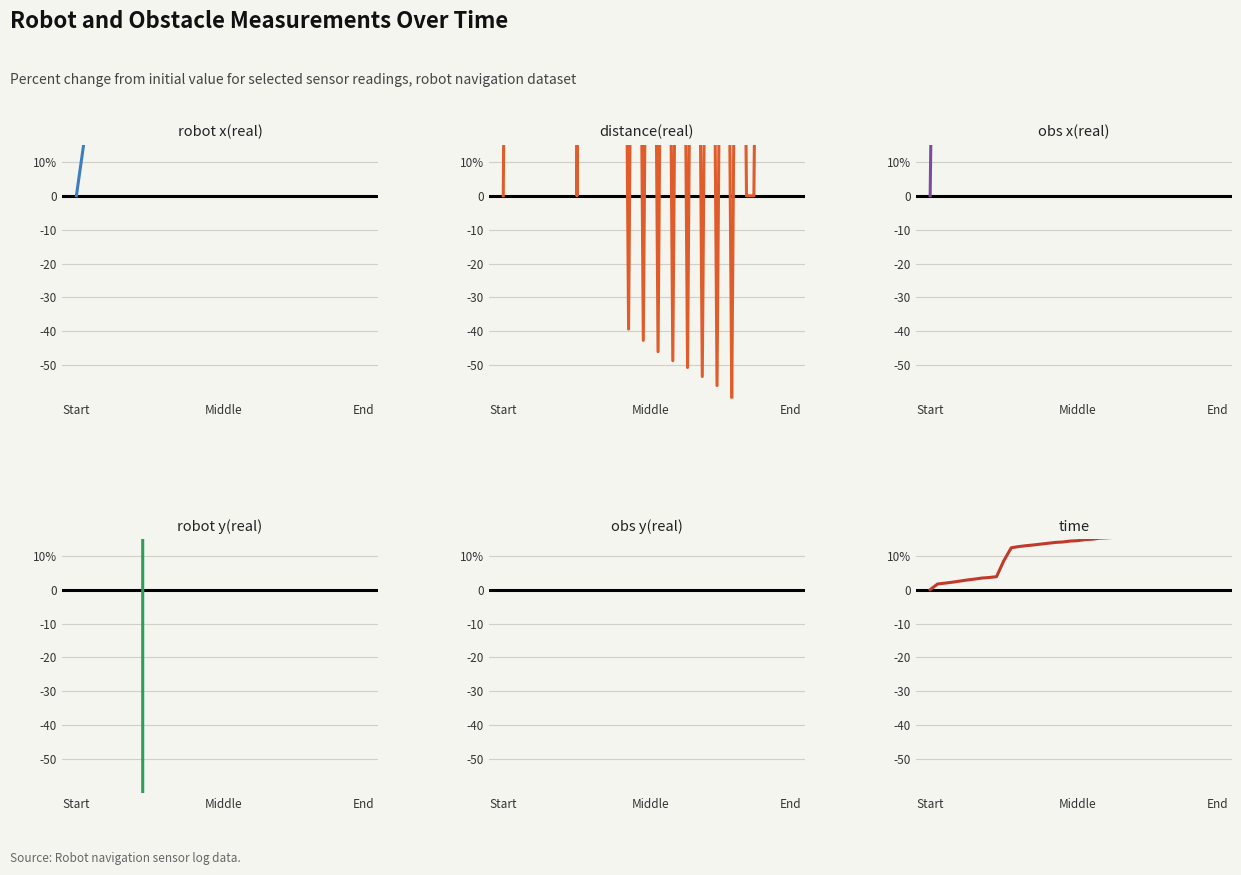

Is this an area chart (filled region under the line)?

No